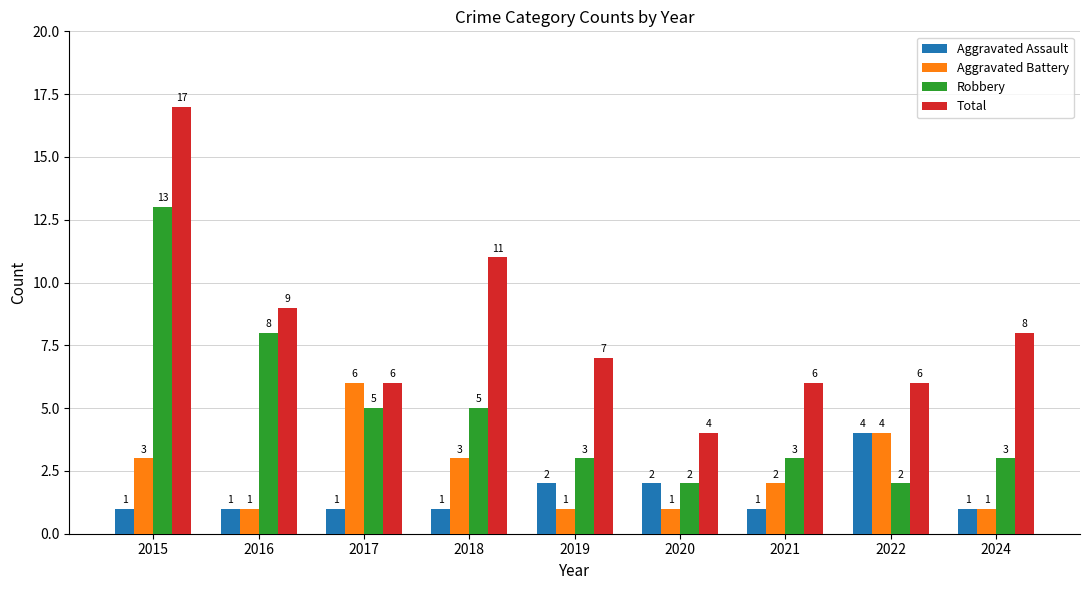

What is the maximum value for Aggravated Battery?

6